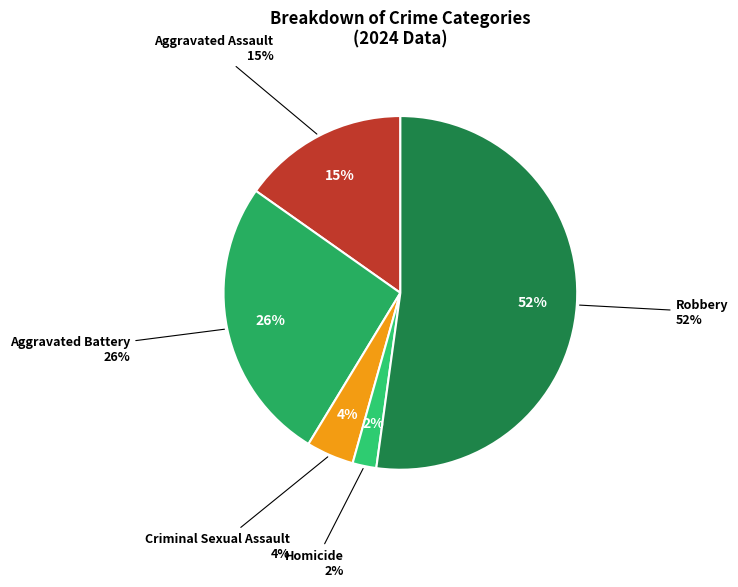

How many segments does this pie chart have?

5